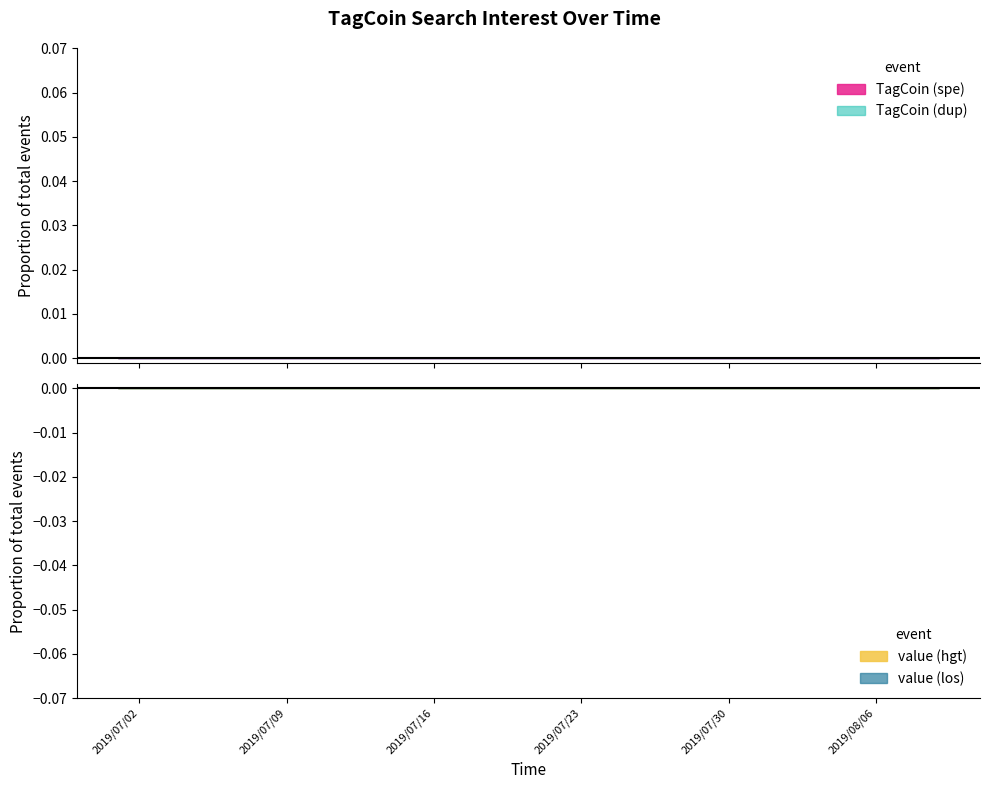

What is the label of the 5th point from the left?

2019/07/29